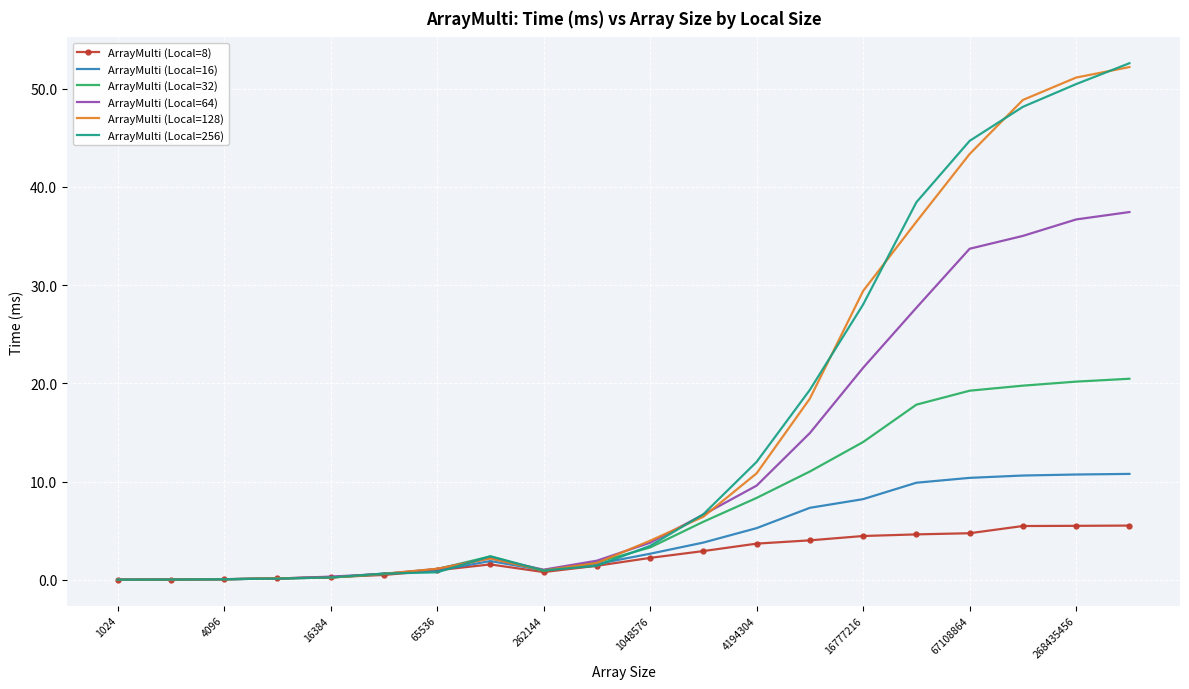

What is the greatest value displayed?

52.6